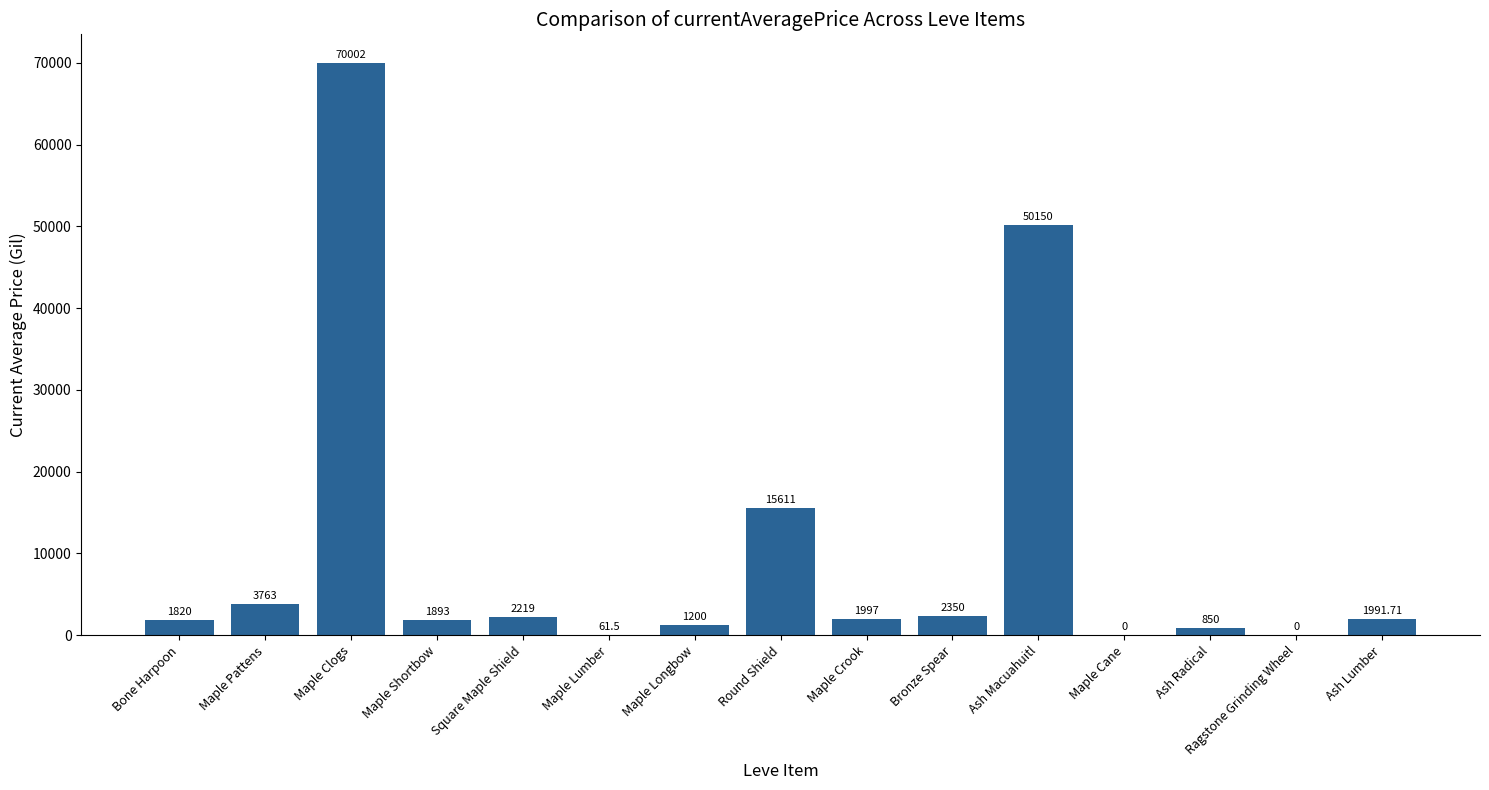

What is the average value?

10260.5